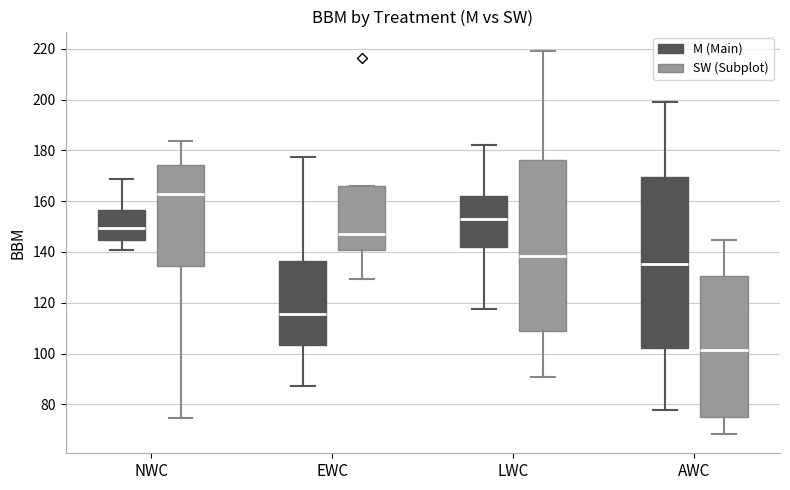

Reading left to right, transcribe this box plot: for each box, give where its median line is, the range the box spans, and where its two whiskers end, as read against the y-axis. The values are not printed on the chart, so give them approximately, as read against the axis.

NWC (M (Main)): median 150, box 144 to 156, whiskers 140 to 168
NWC (SW (Subplot)): median 162, box 134 to 174, whiskers 74 to 184
EWC (M (Main)): median 116, box 104 to 136, whiskers 88 to 178
EWC (SW (Subplot)): median 148, box 140 to 166, whiskers 130 to 166
LWC (M (Main)): median 152, box 142 to 162, whiskers 118 to 182
LWC (SW (Subplot)): median 138, box 108 to 176, whiskers 90 to 220
AWC (M (Main)): median 136, box 102 to 170, whiskers 78 to 200
AWC (SW (Subplot)): median 102, box 74 to 130, whiskers 68 to 144